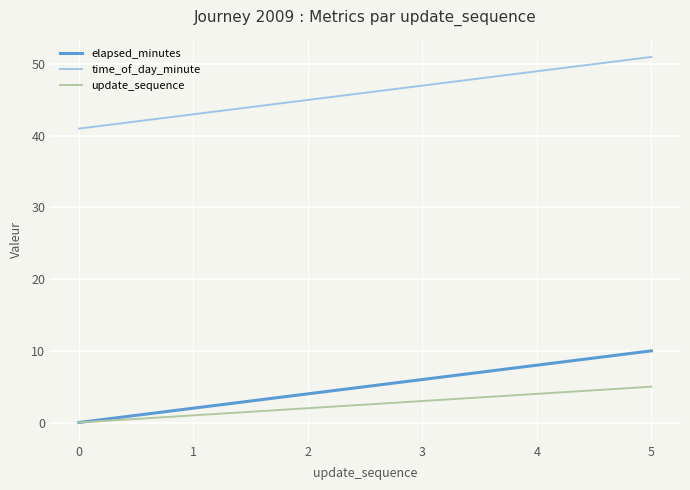

List the labels in order of time_of_day_minute value, smallest first.

0, 1, 2, 3, 4, 5